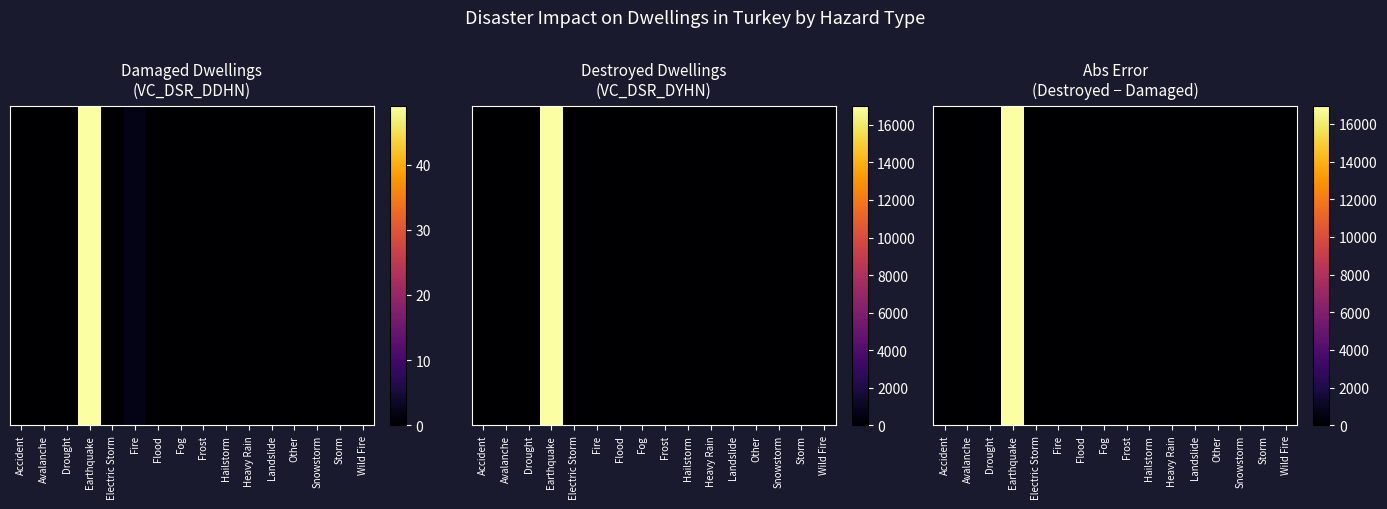

At which category is the sum across all series the highest?

Earthquake